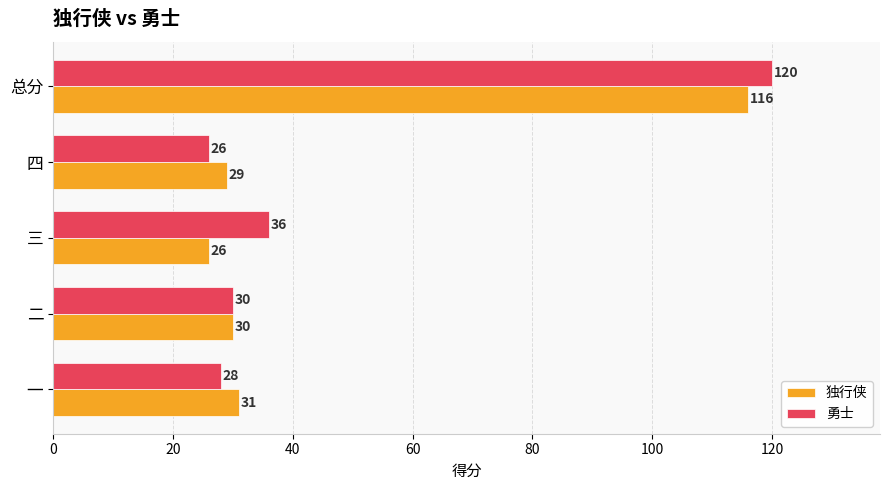

Which series has the widest spread of values?

勇士